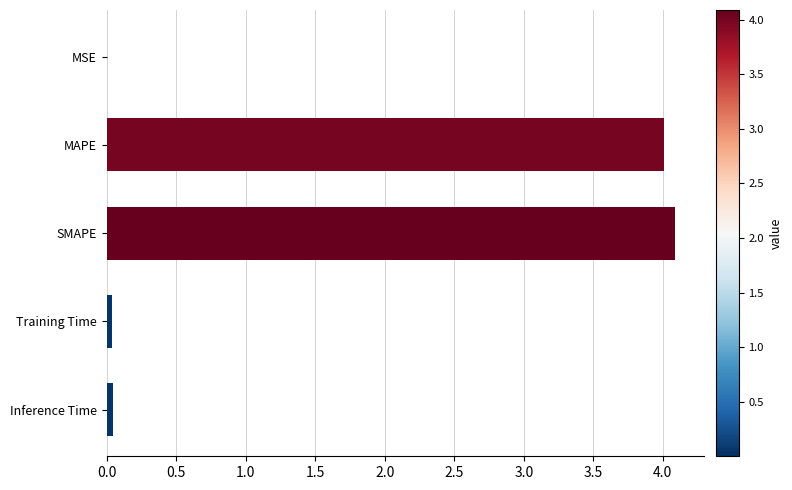

What is the difference between the second highest and minimum values?

4.0